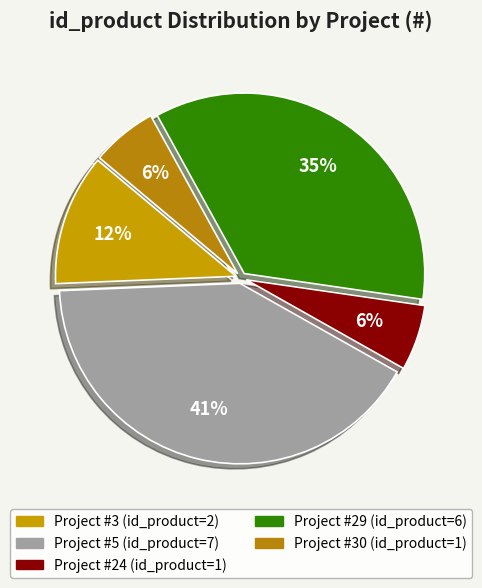

How many slices are in this pie chart?

5